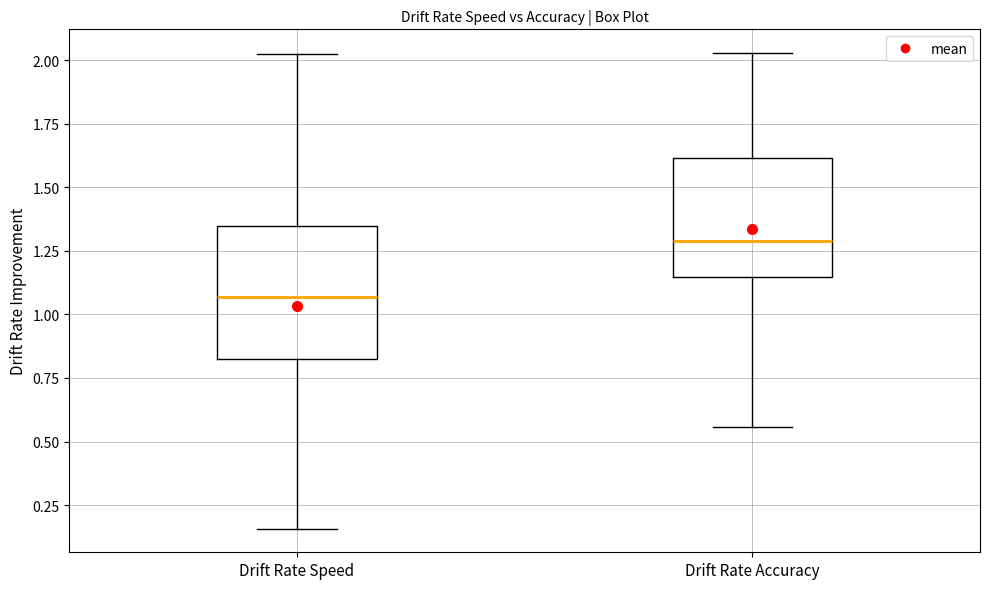

Which box's median line is the highest?

Drift Rate Accuracy